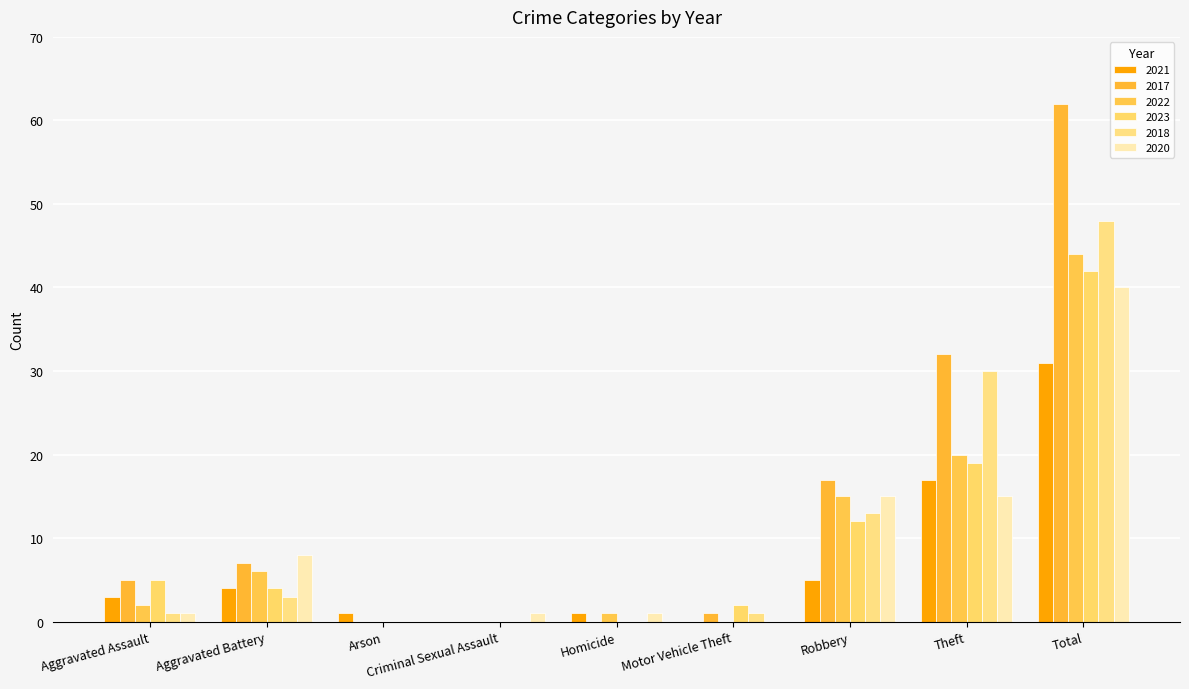

How many data points does each series have?

9